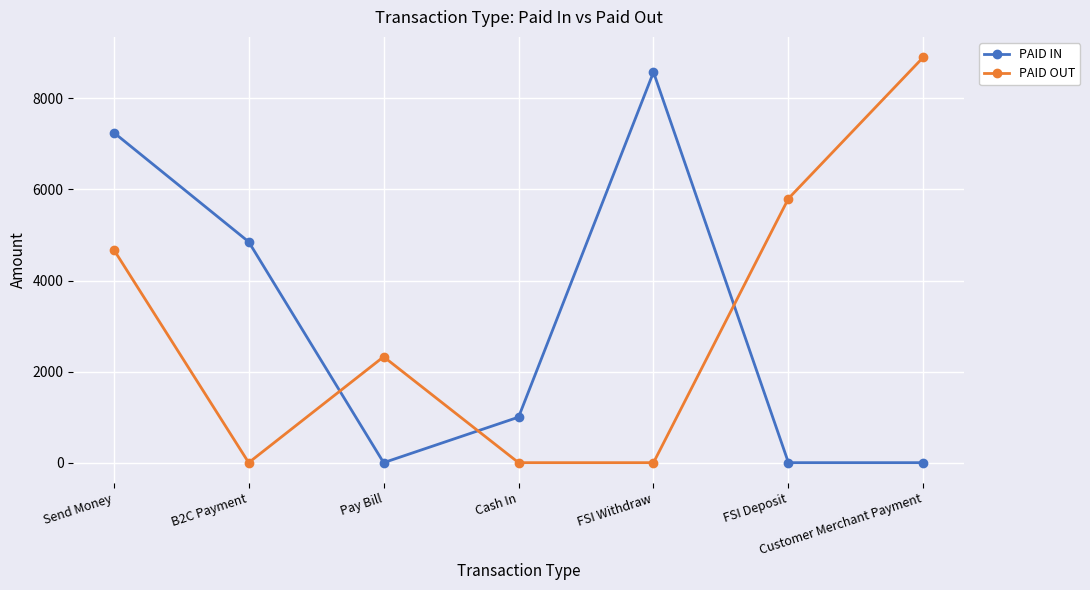

Rank the series by their maximum value, from highest to lowest.

PAID OUT, PAID IN